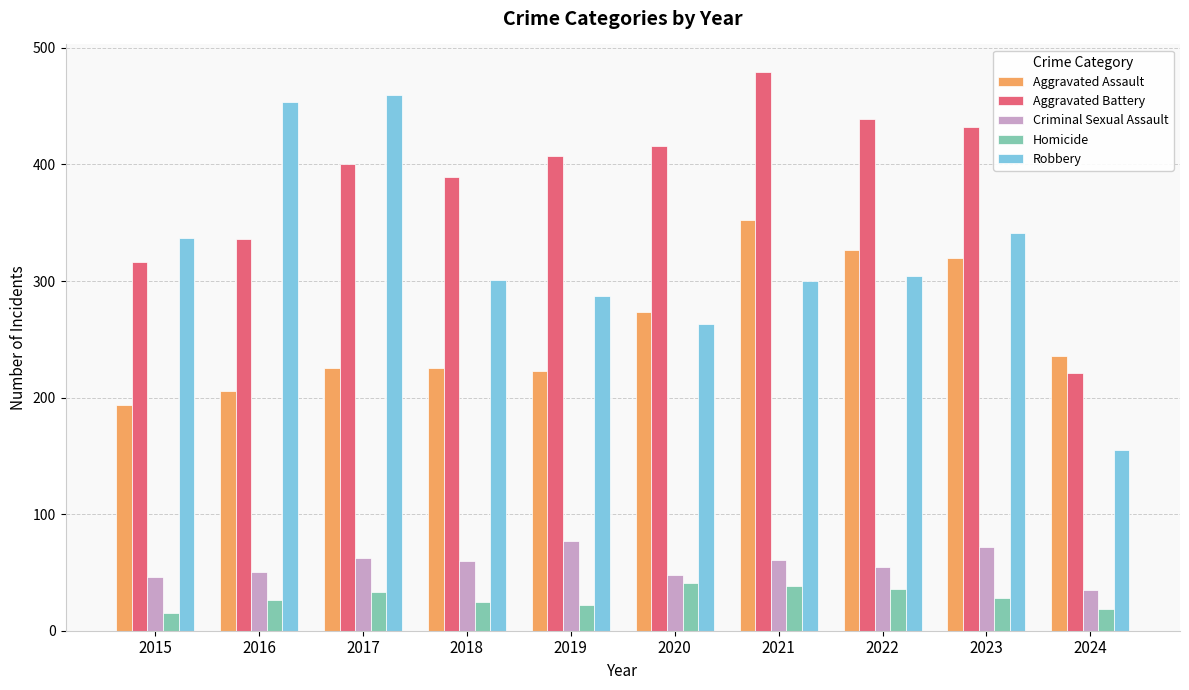

Are the bars grouped side by side (vs. stacked)?

Yes